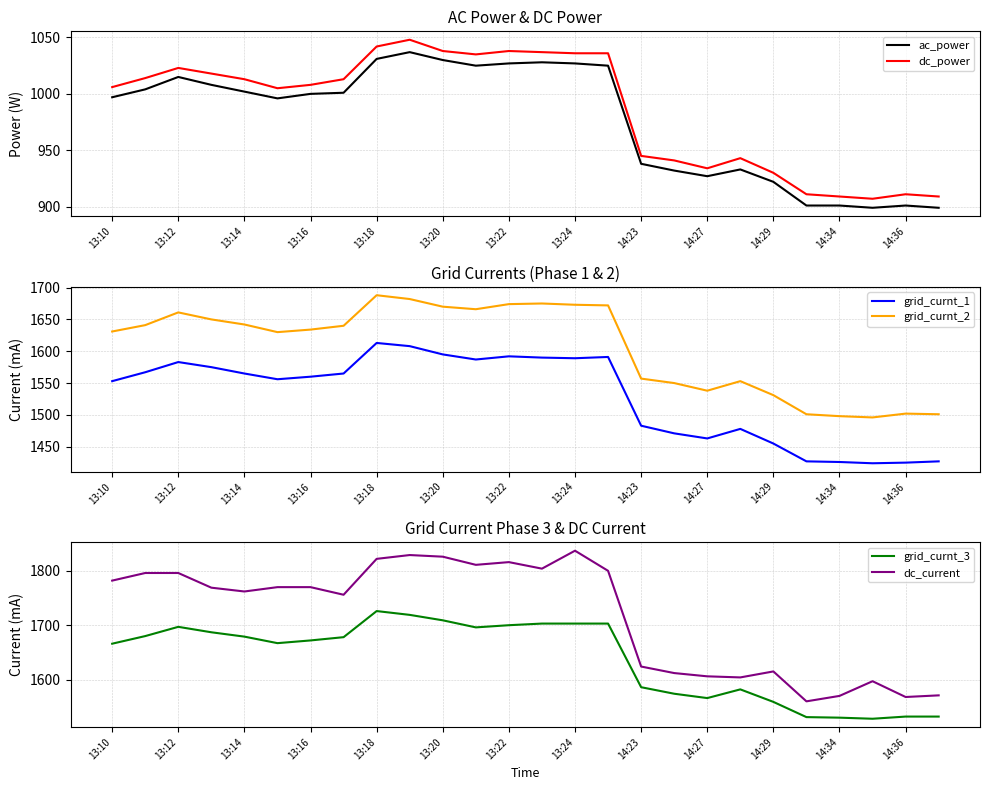

How many values in the grid_curnt_1 series exceed 1565?

11